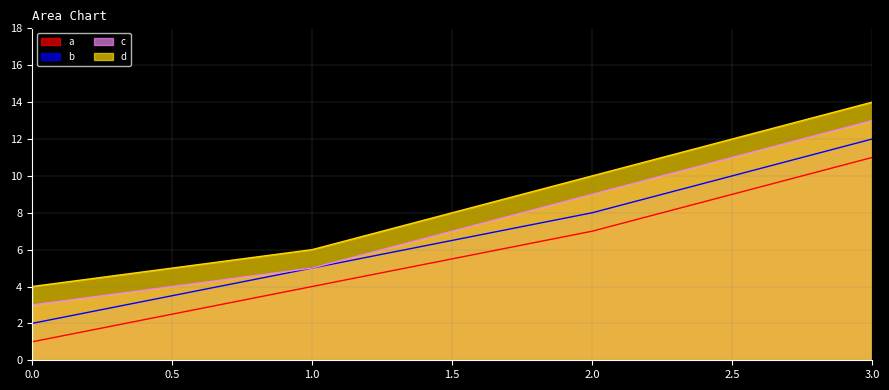

True or false: d has more than 0 points higher than both neighbors.

False